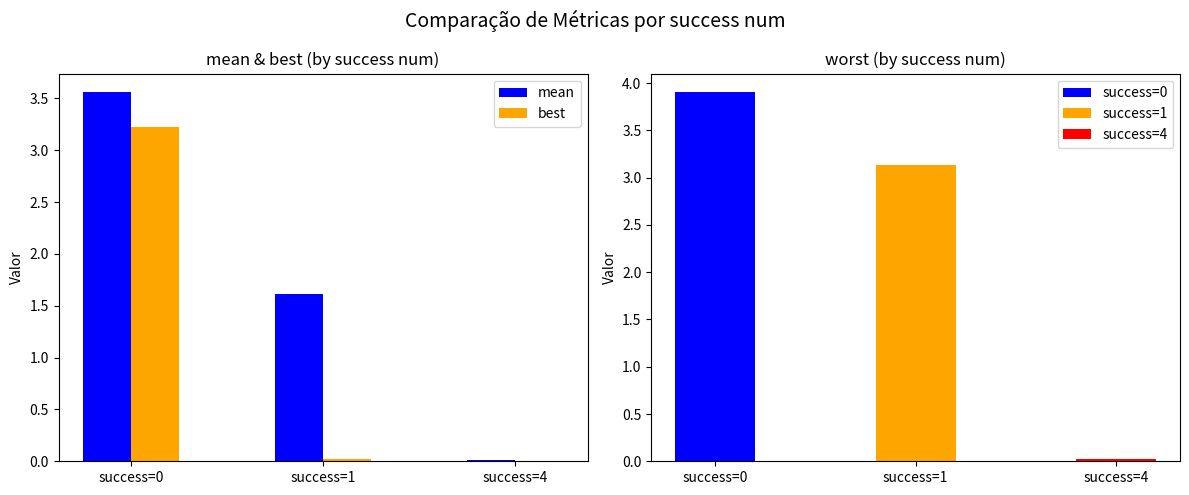

Which category has the lowest value across all series?

success=4